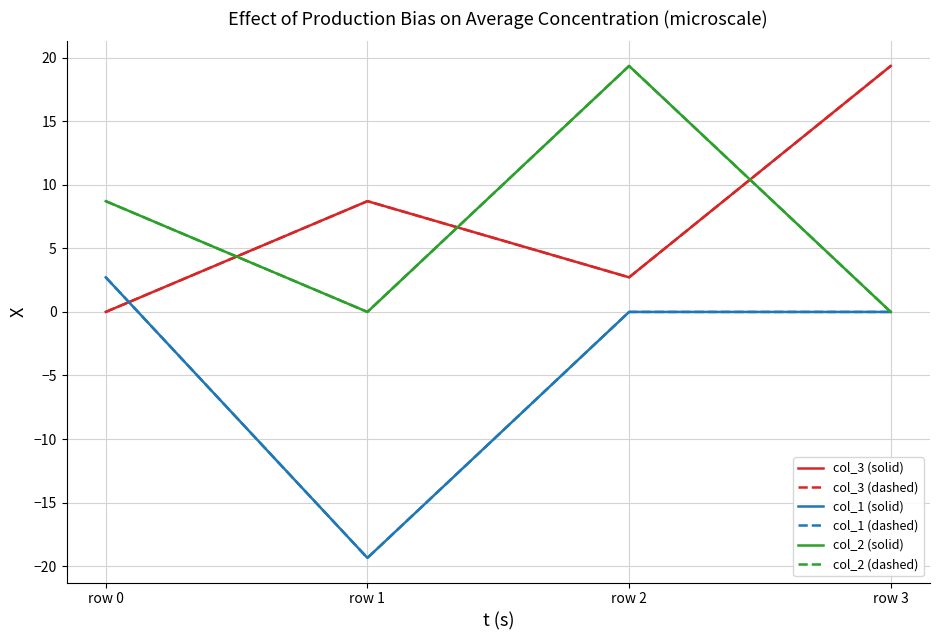

Does the chart have visible grid lines?

Yes